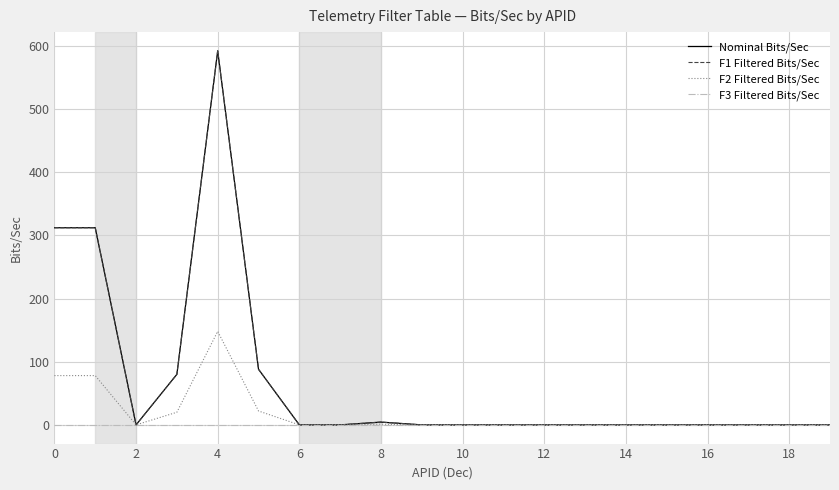

Does the chart display data point markers on the line(s)?

No